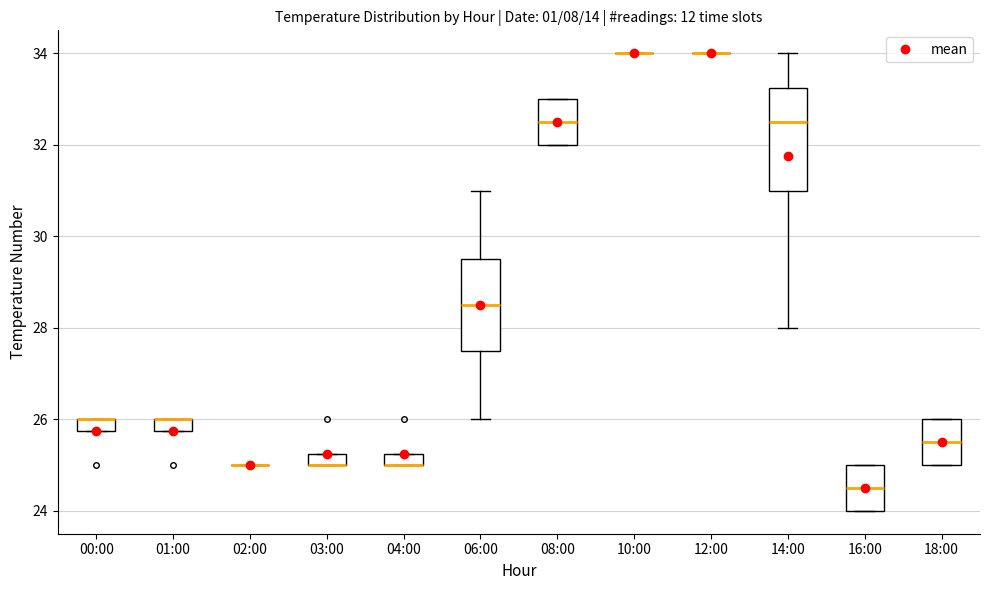

Which box is the tallest, from its lower edge to its upper edge?

14:00